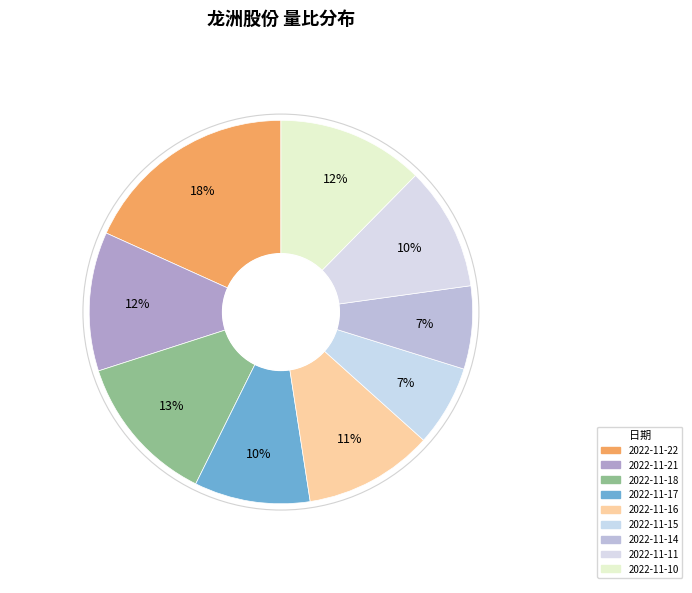

Between 2022-11-14 and 2022-11-16, which is larger?

2022-11-16